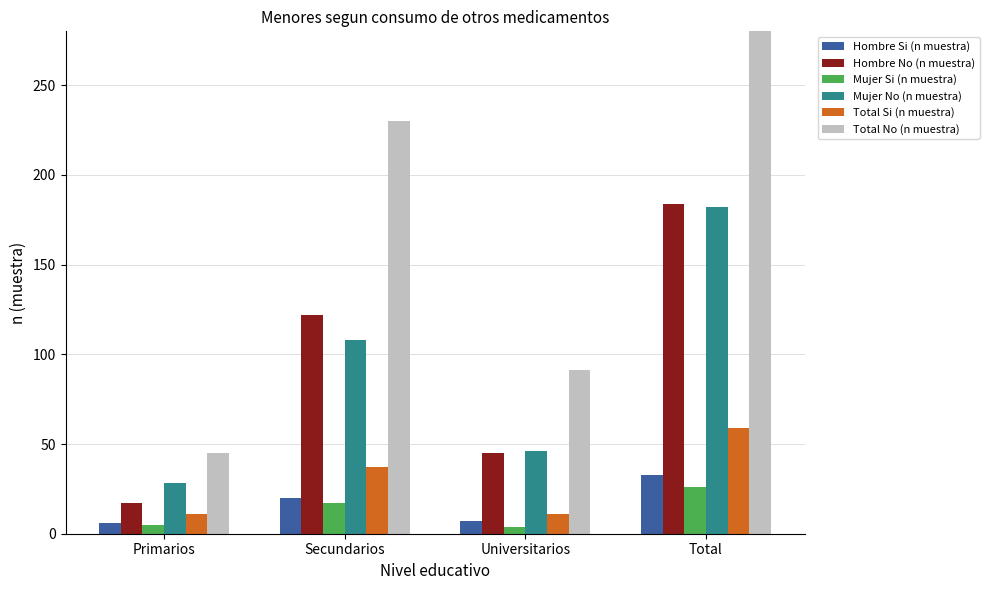

At which label does Mujer No (n muestra) reach its peak?

Total